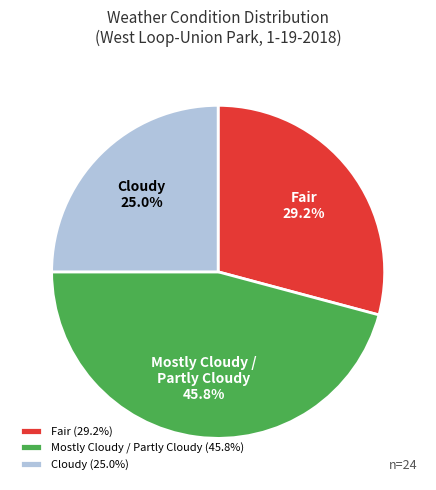

To the nearest percent, what is the difference between the largest and smallest slice percentages?

21%